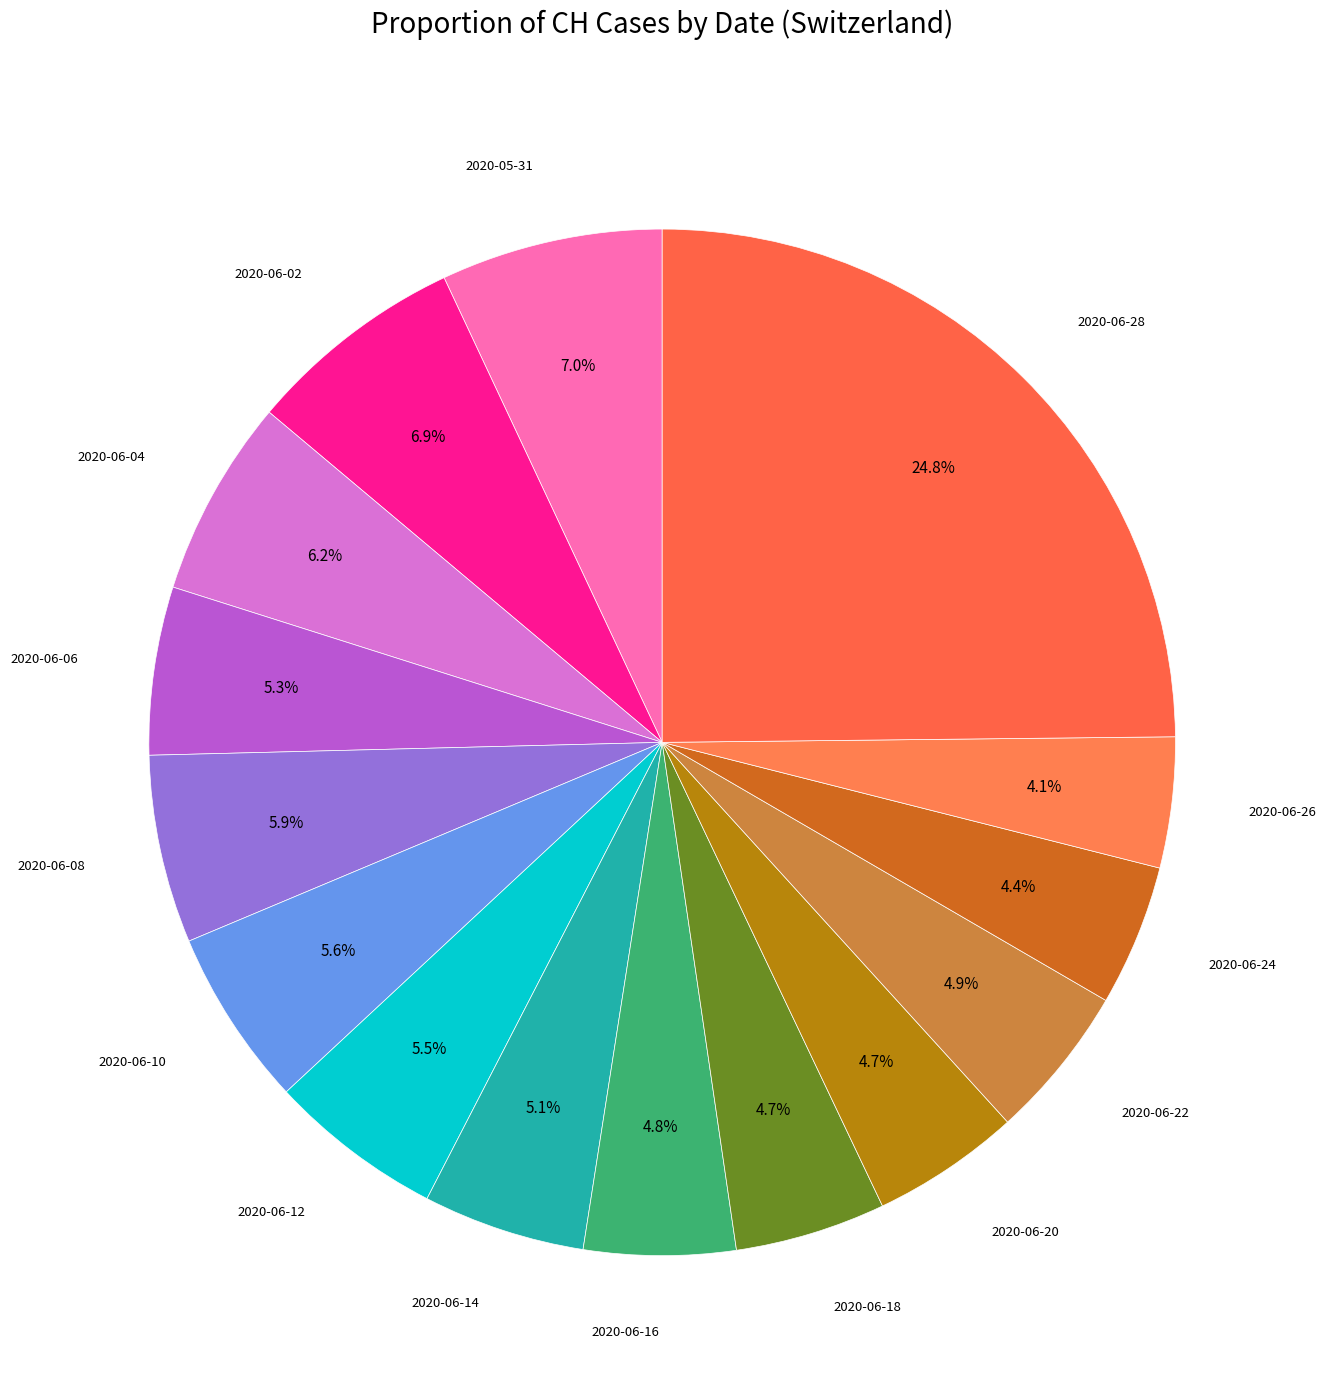

Count the number of slices in the pie.

15